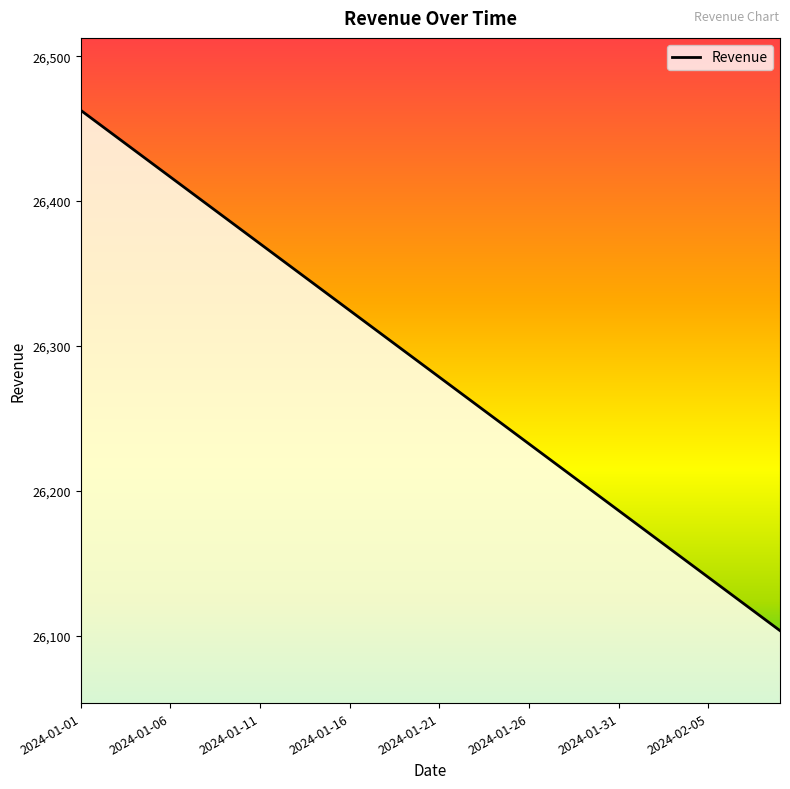

What is the smallest value displayed?

26103.5